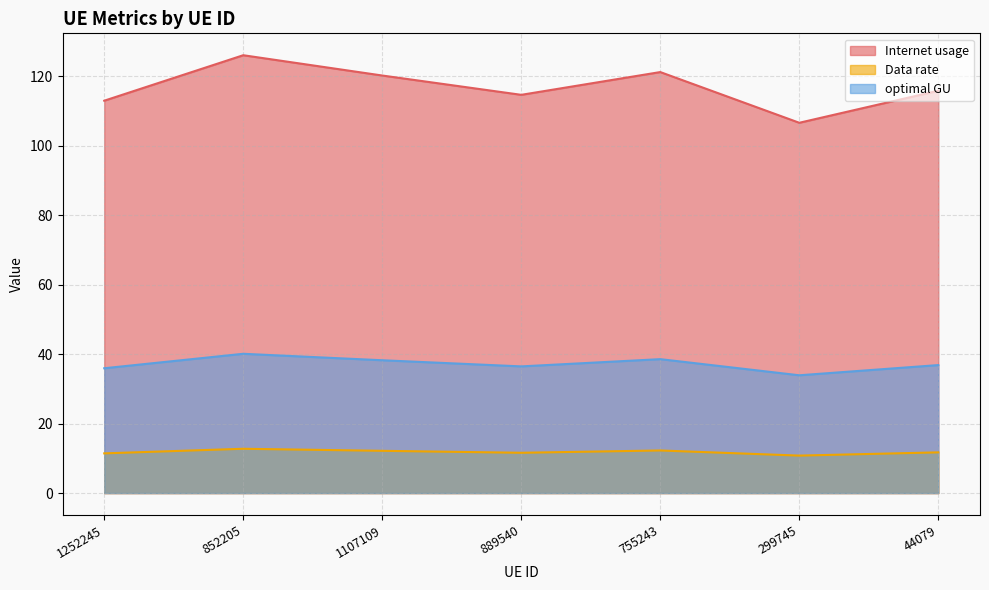

What position from the left is 1107109?

3